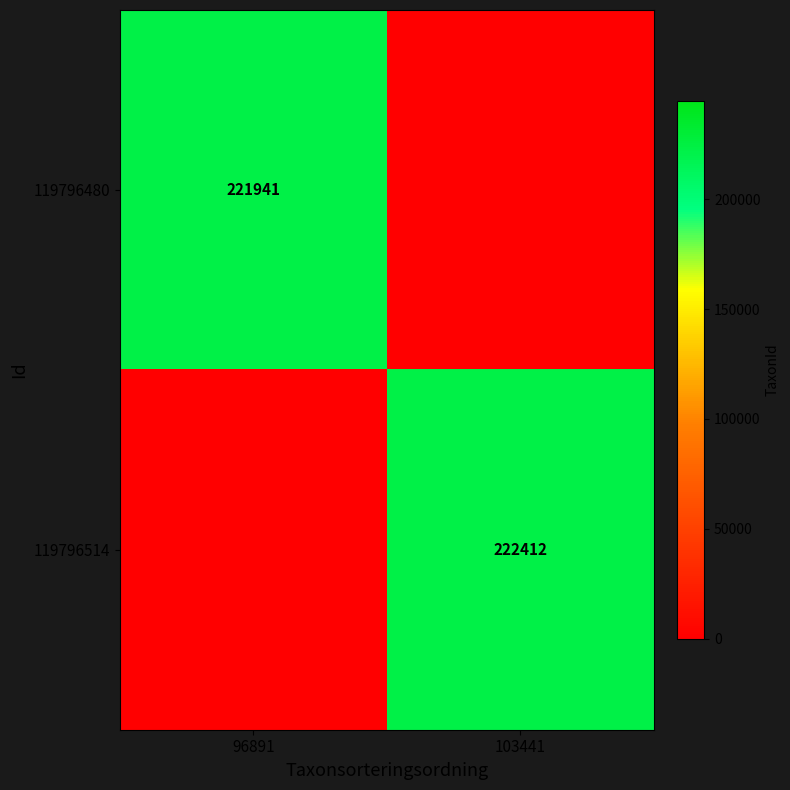

True or false: 119796480 has a value of 221941 at 96891.

True